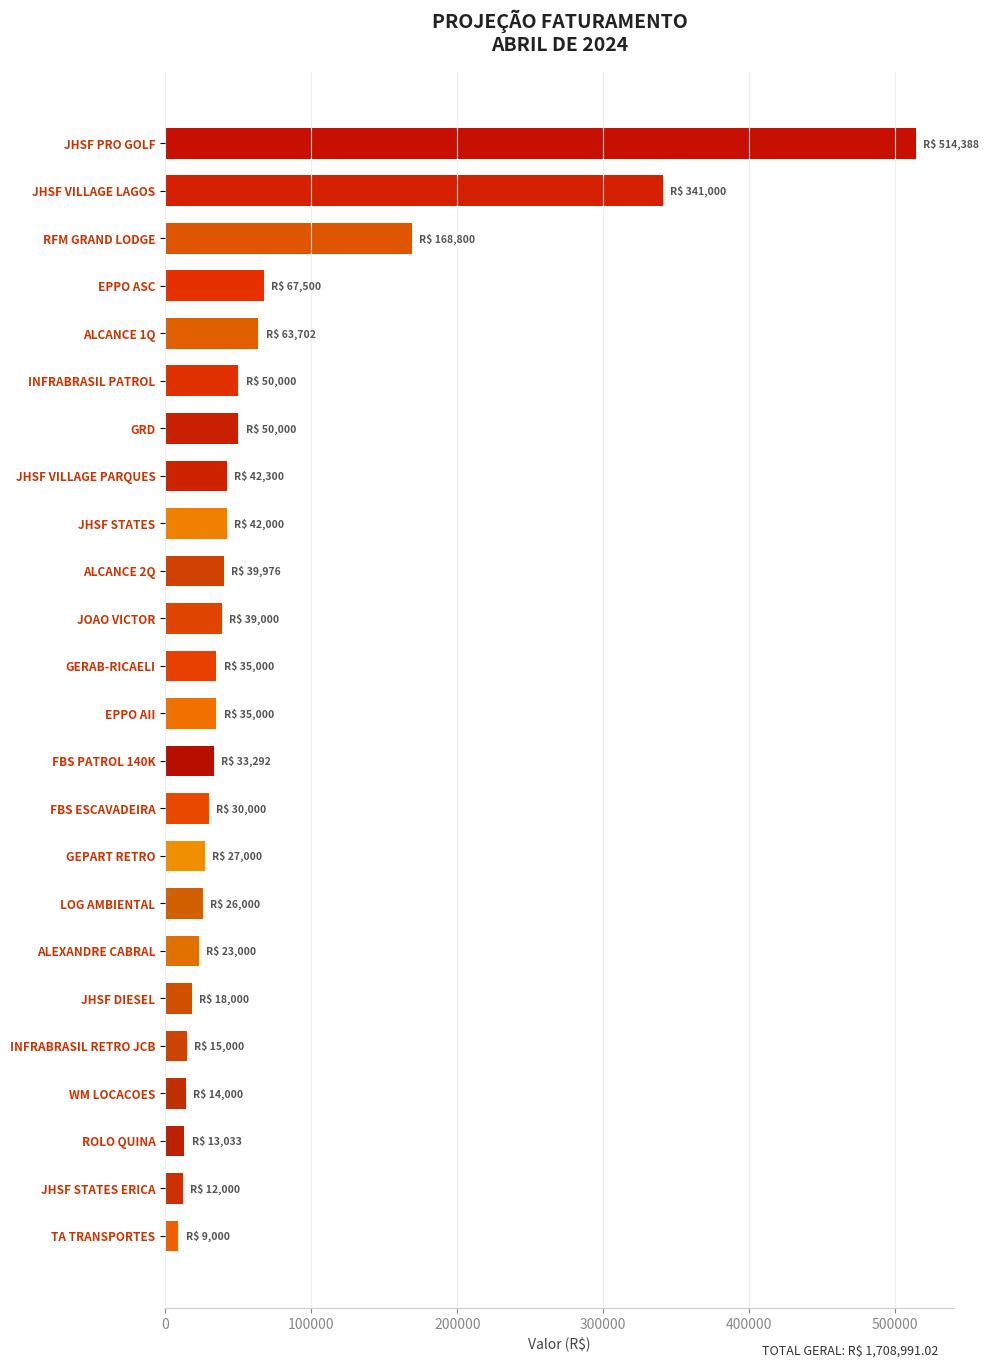

Does the chart contain stacked bars?

No